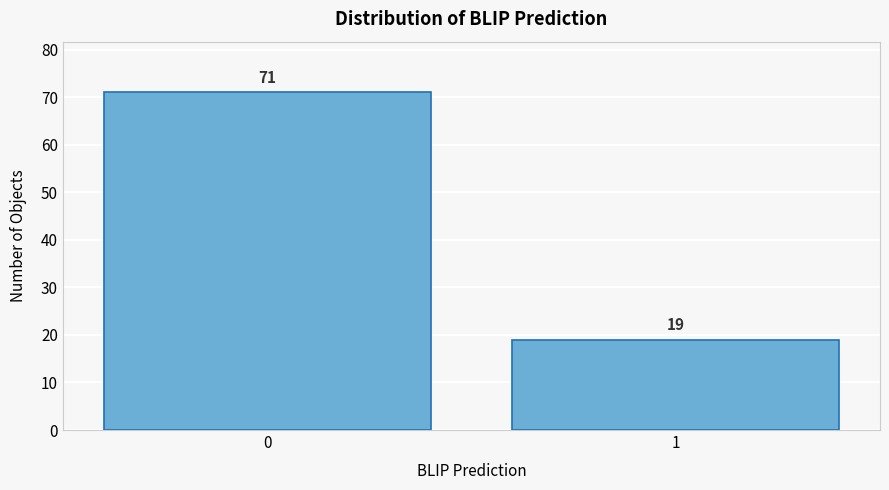

Reading right to left, what are all the values shown in this chart?

1=19	0=71